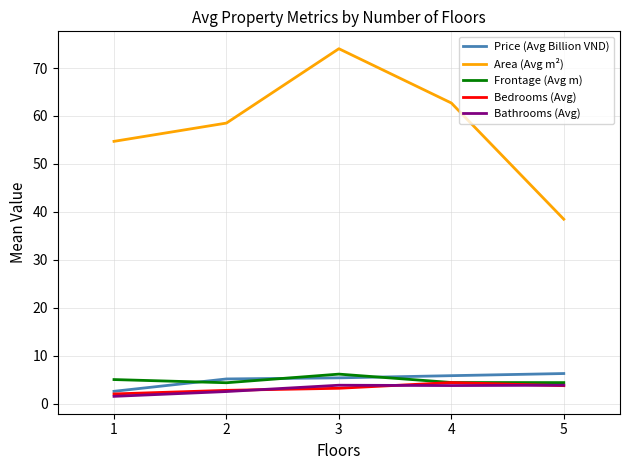

True or false: Price (Avg Billion VND) and Area (Avg m²) cross at least once.

False